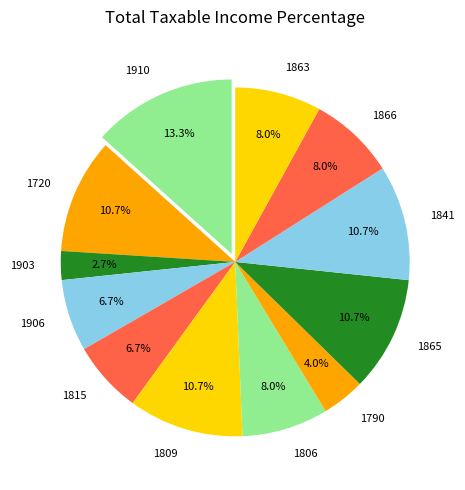

Count the number of slices in the pie.

12